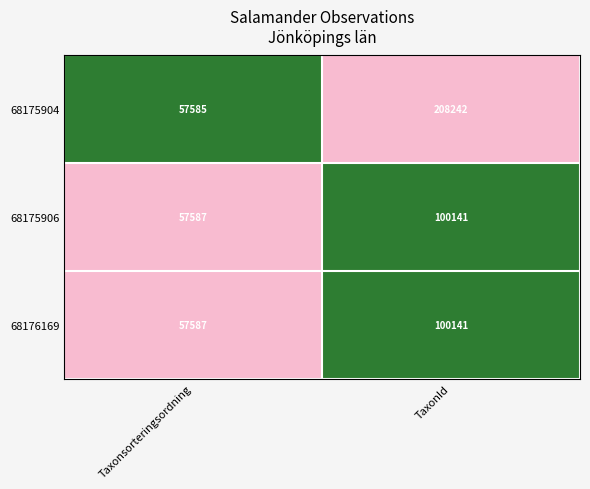

Is it true that 68176169 equals 57587 at Taxonsorteringsordning?

True